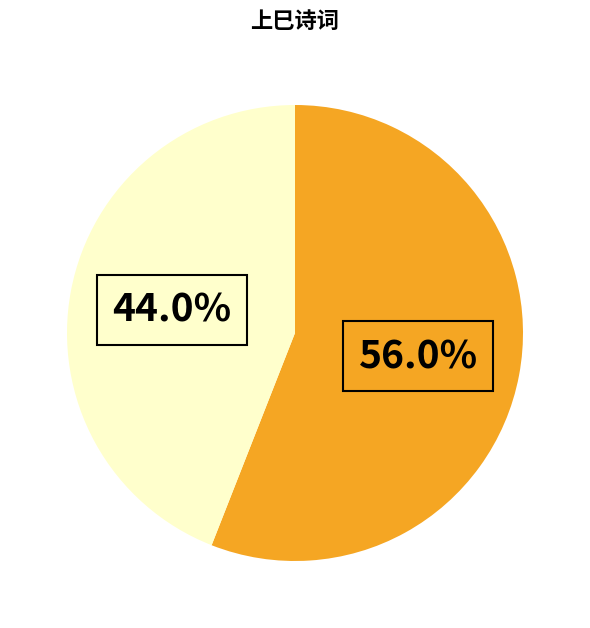

Is there any slice that represents more than half of the pie?

Yes